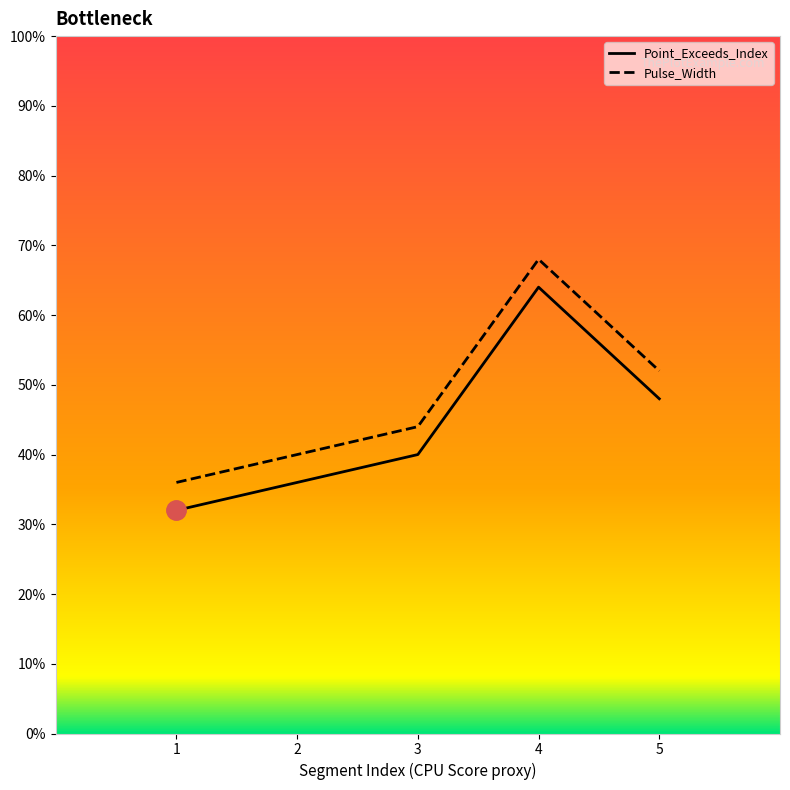

Count the number of categories in the chart.

5